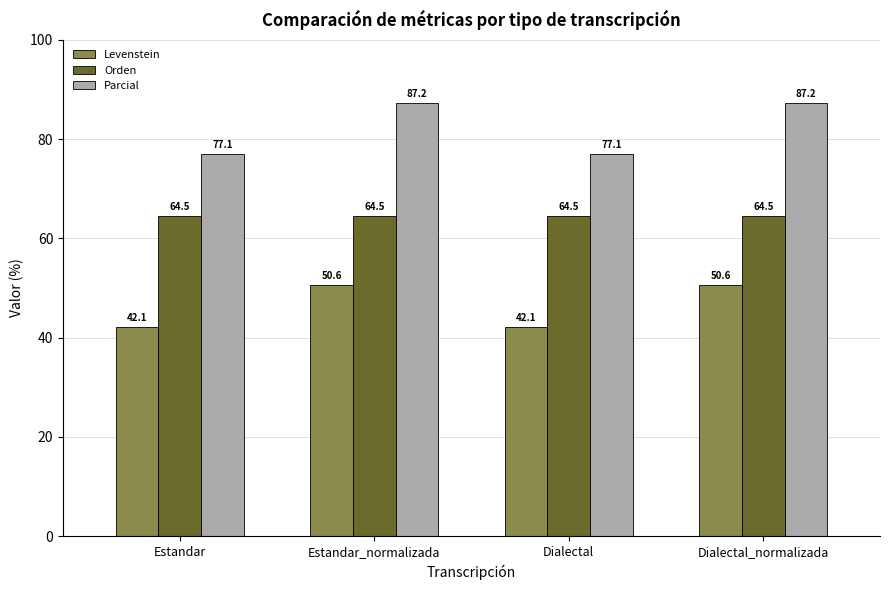

What is the label of the 2nd bar from the right?

Dialectal